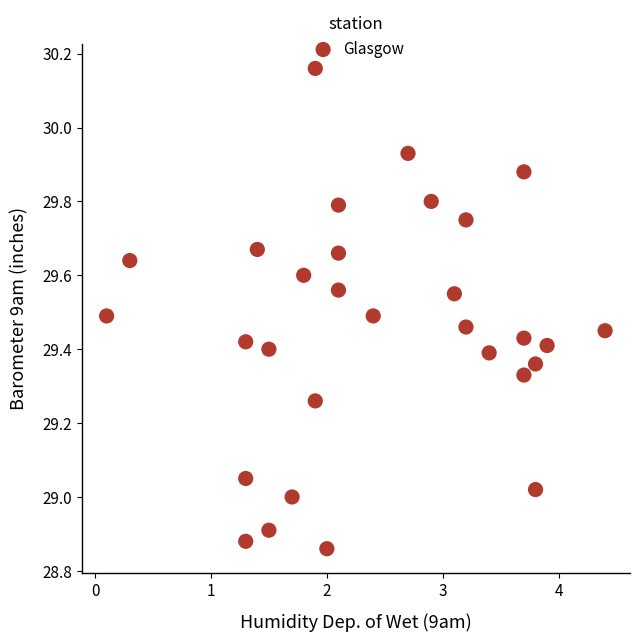

What is the range of X values (max minus min)?

4.3